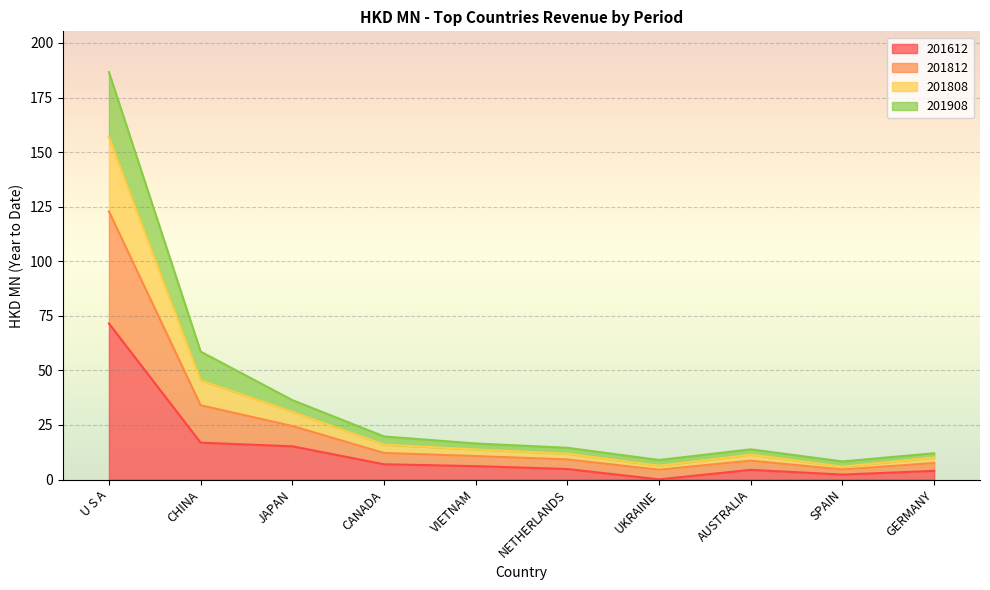

At which category is the sum across all series the highest?

U S A